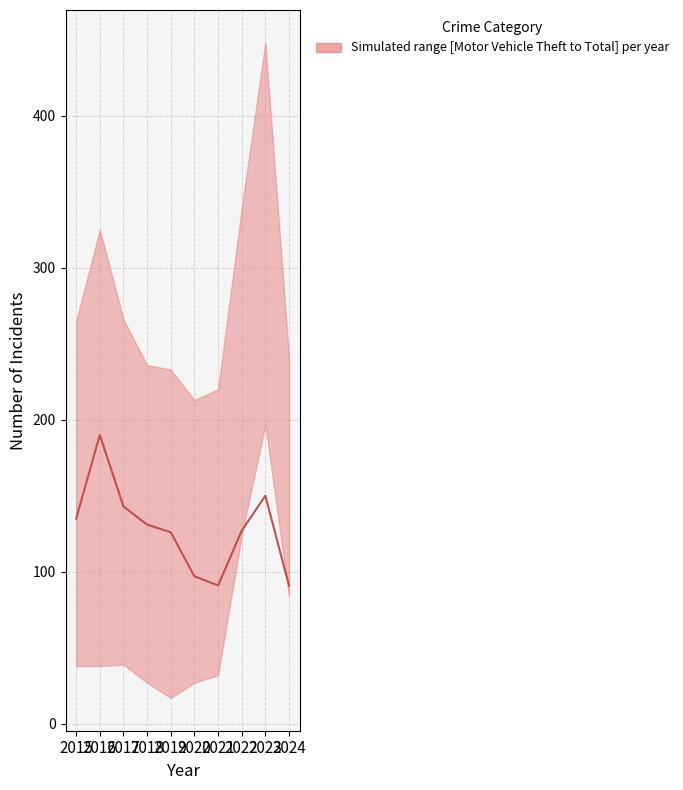

What is the value of the 7th point from the left?

91